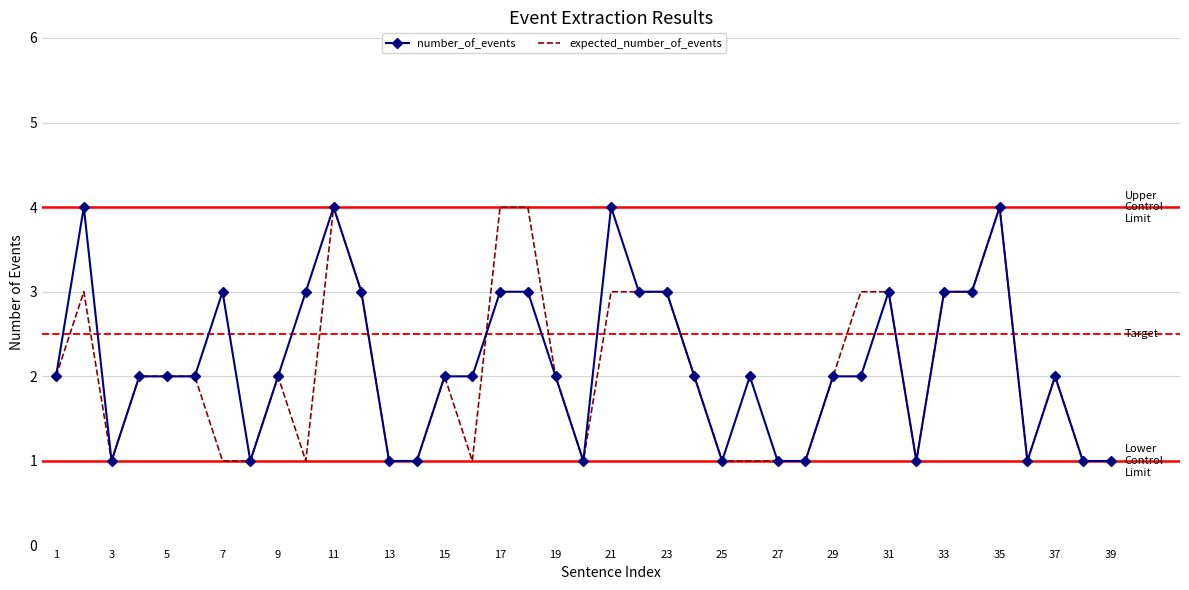

What is the greatest value displayed?

4